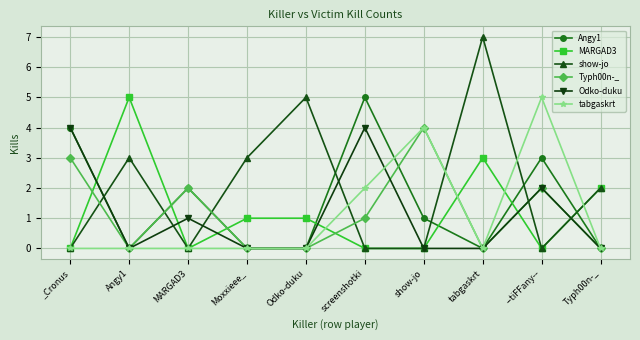

Which label corresponds to the largest value in the chart?

tabgaskrt